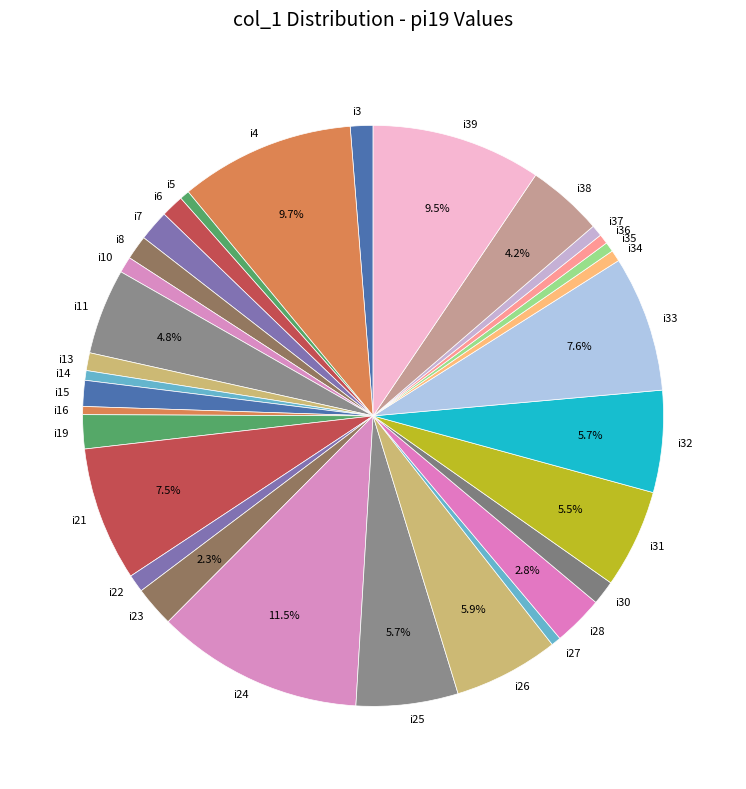

Is there any slice that represents more than half of the pie?

No